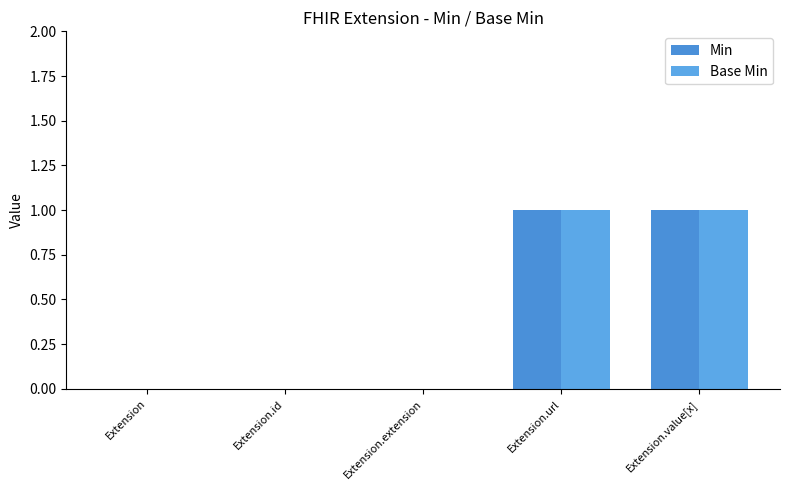

What position from the left is Extension.url?

4